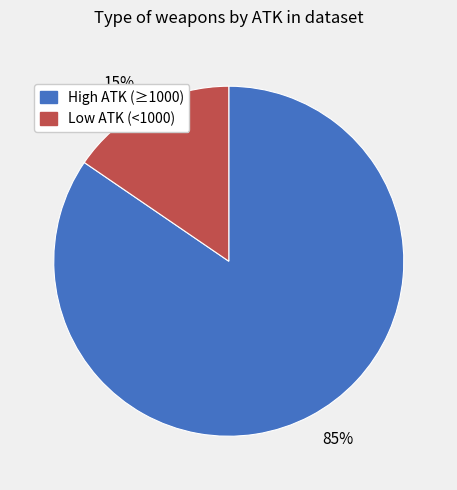

To the nearest percent, what is the average slice percentage?

50%